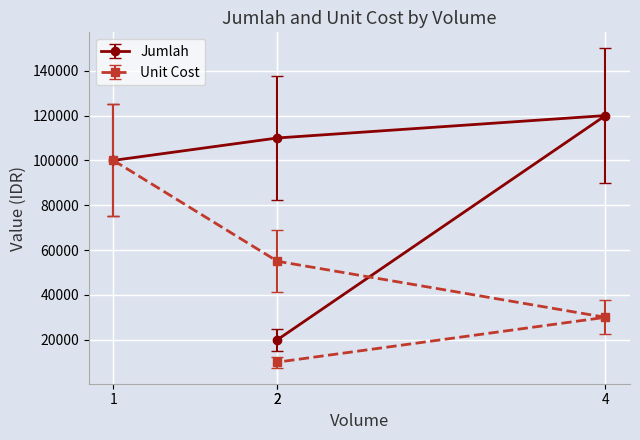

How many lines are shown in the chart?

2